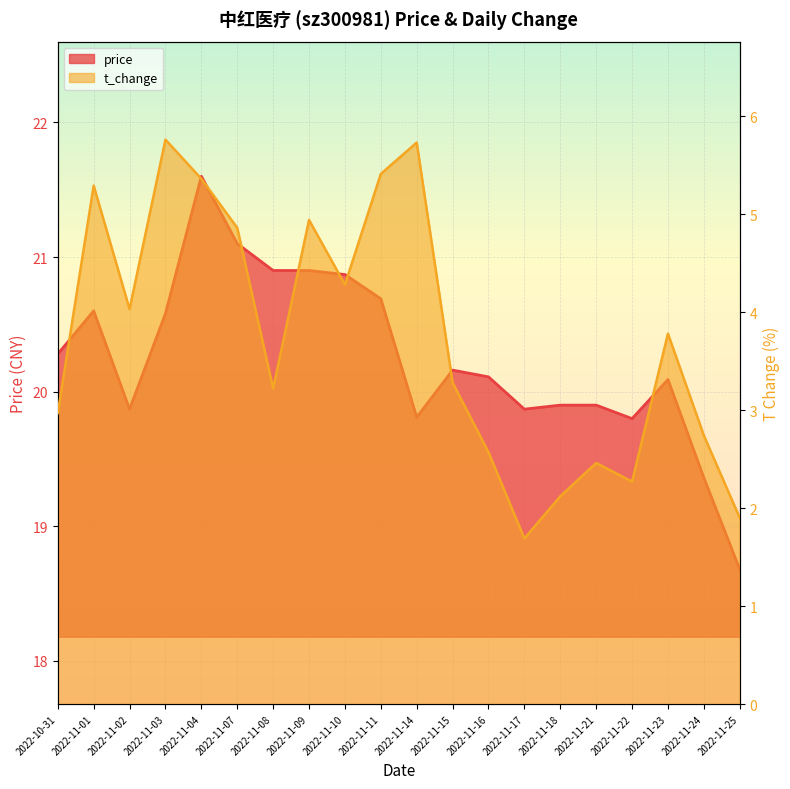

How many interior local valleys does the t_change series have?

5